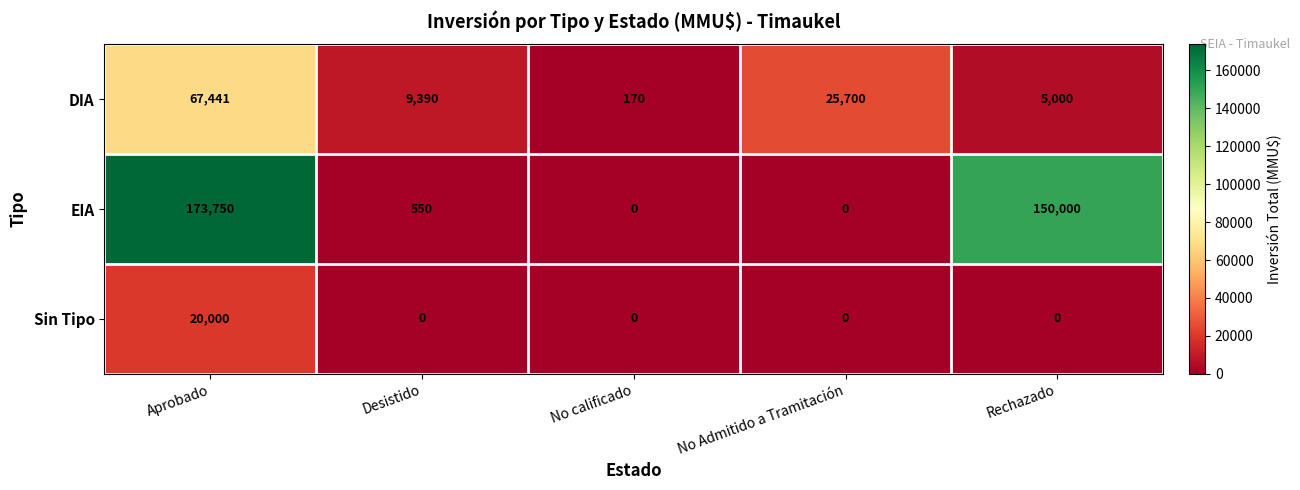

What is the total value across all series at Aprobado?

261191